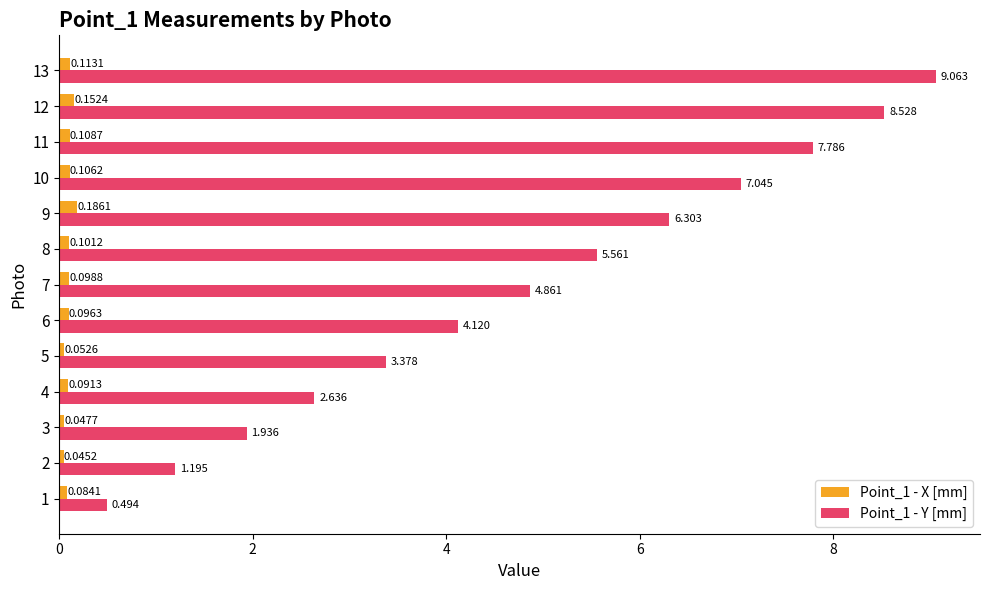

What is the total value across all series at 12?

8.7